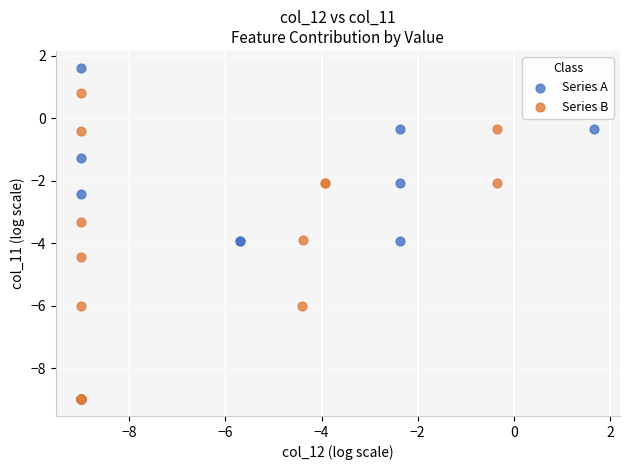

Which series has the widest spread of Y values?

Series A